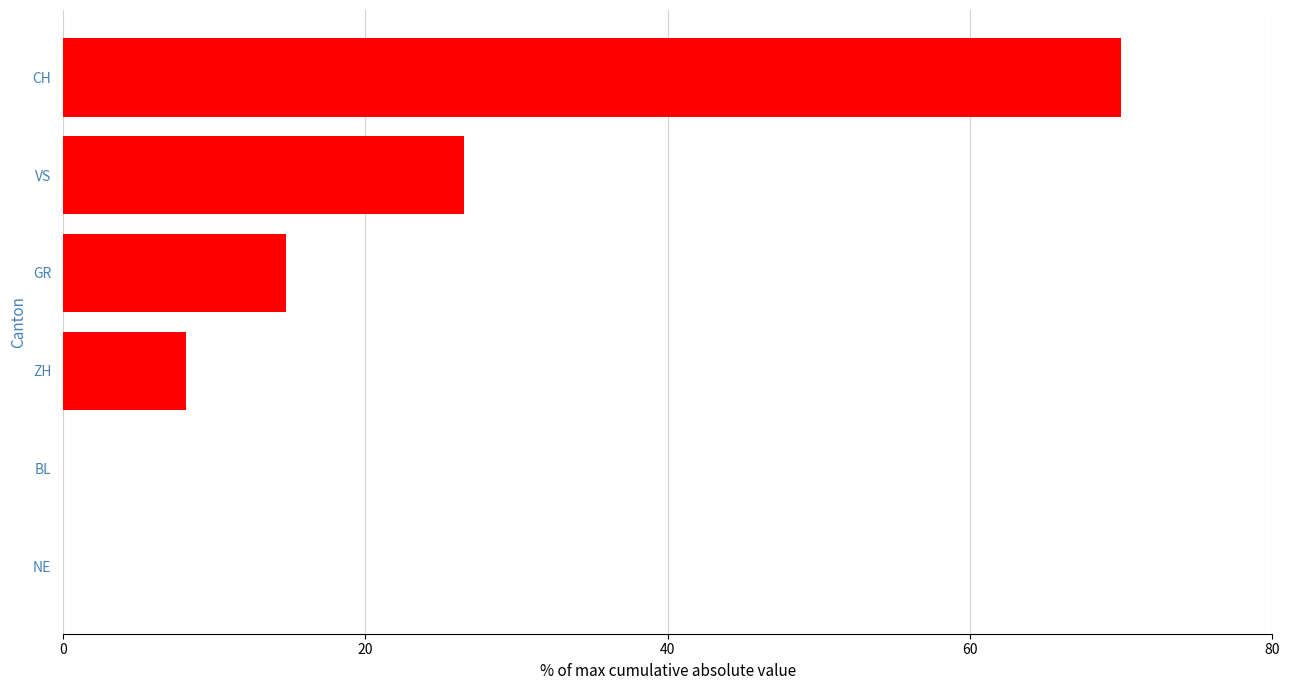

Count the number of categories in the chart.

6